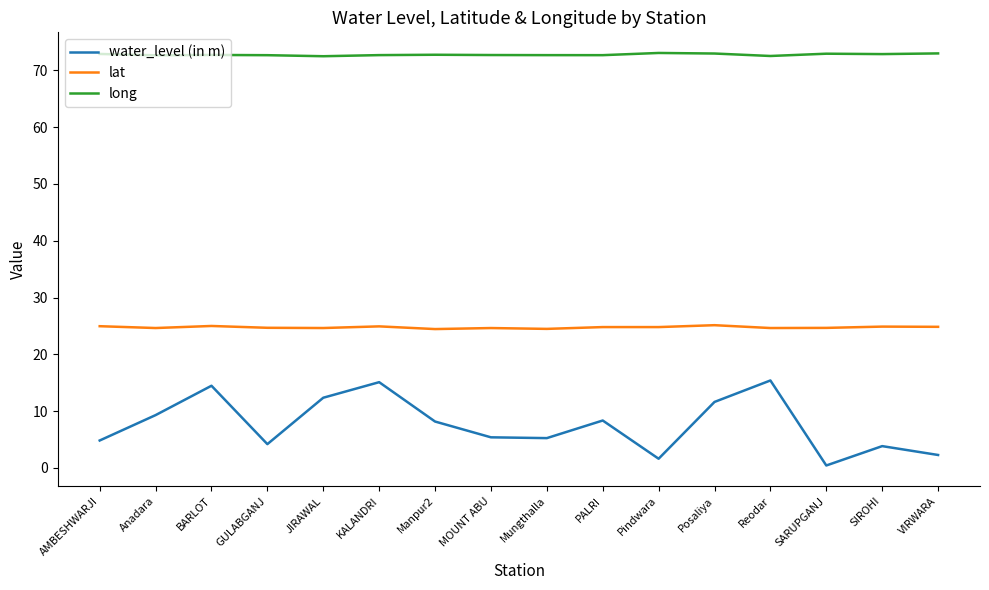

What position from the left is Anadara?

2